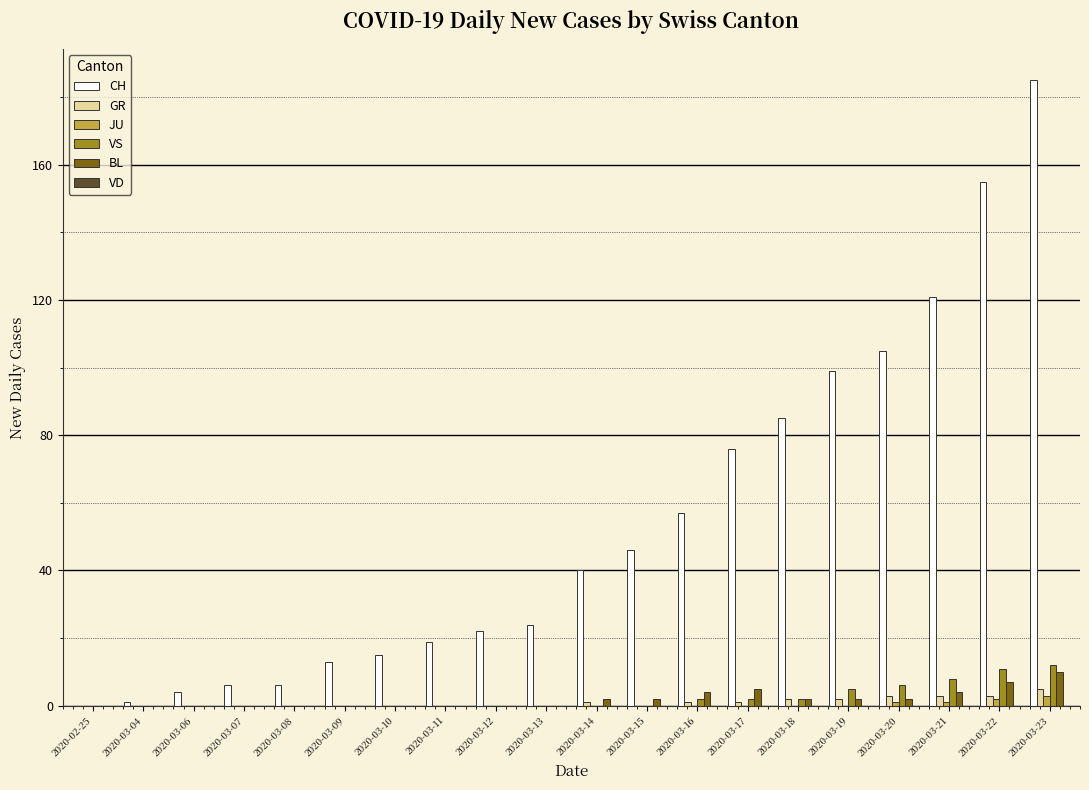

Are the bars grouped side by side (vs. stacked)?

Yes